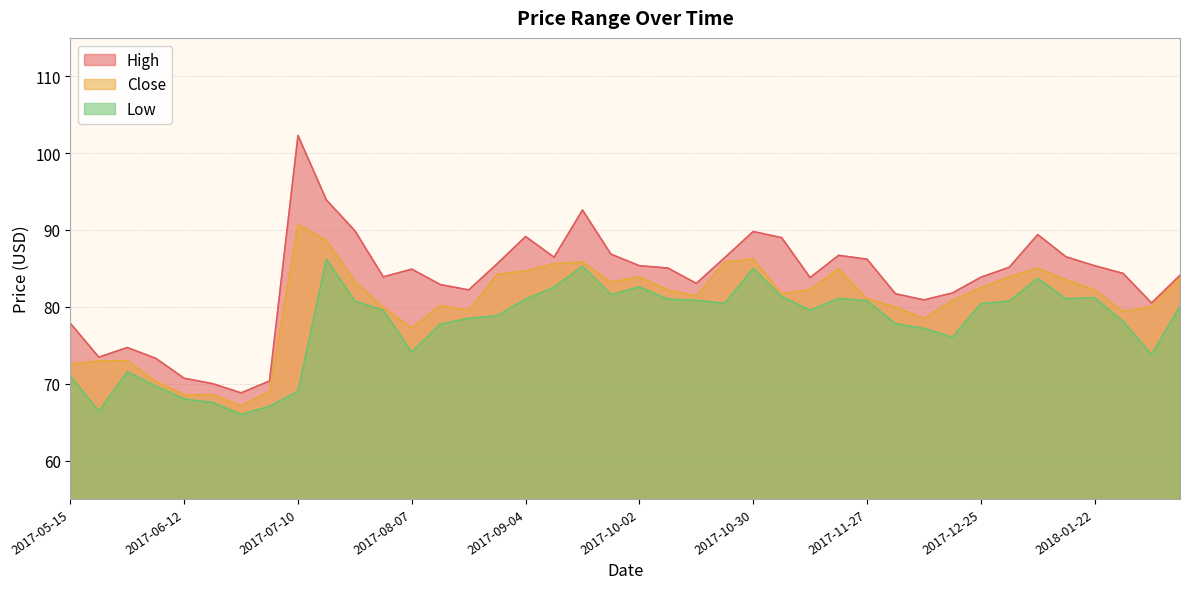

List the series in order of their overall mean, highest first.

High, Close, Low